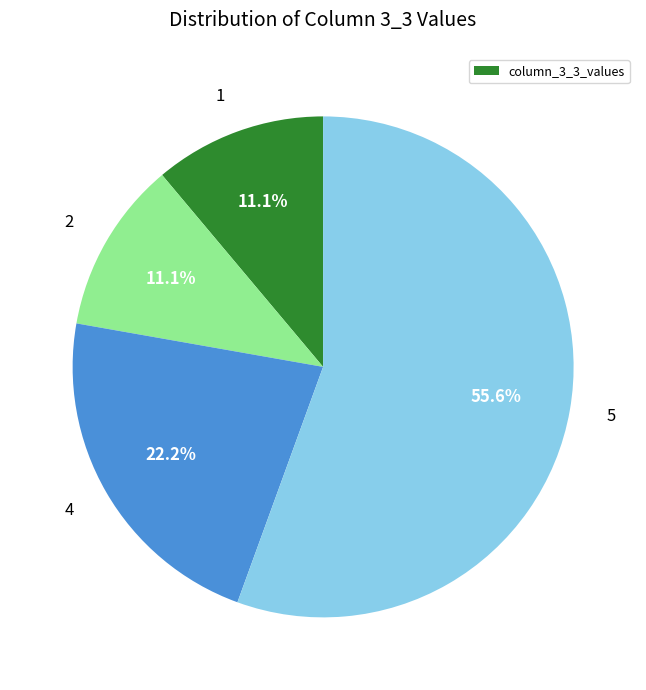

What percentage is NOT represented by 5?

44.4%